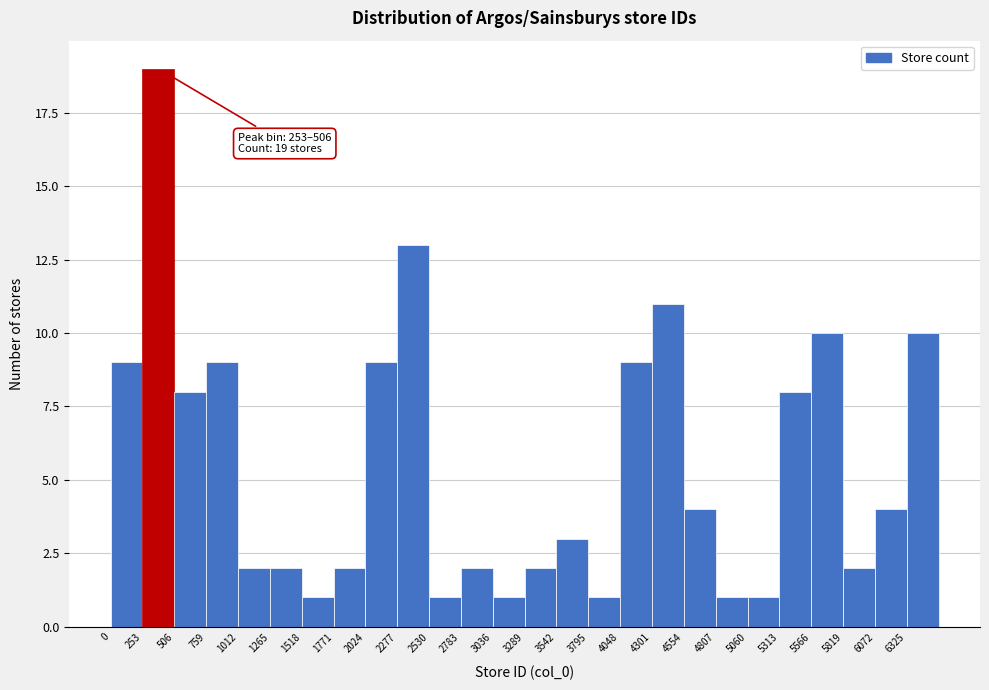

Which range on the x-axis has the tallest bar?

250 to 500